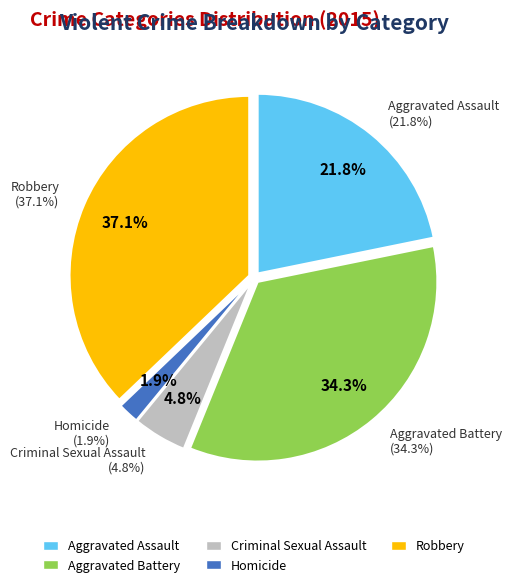

To the nearest percent, what is the average slice percentage?

20%